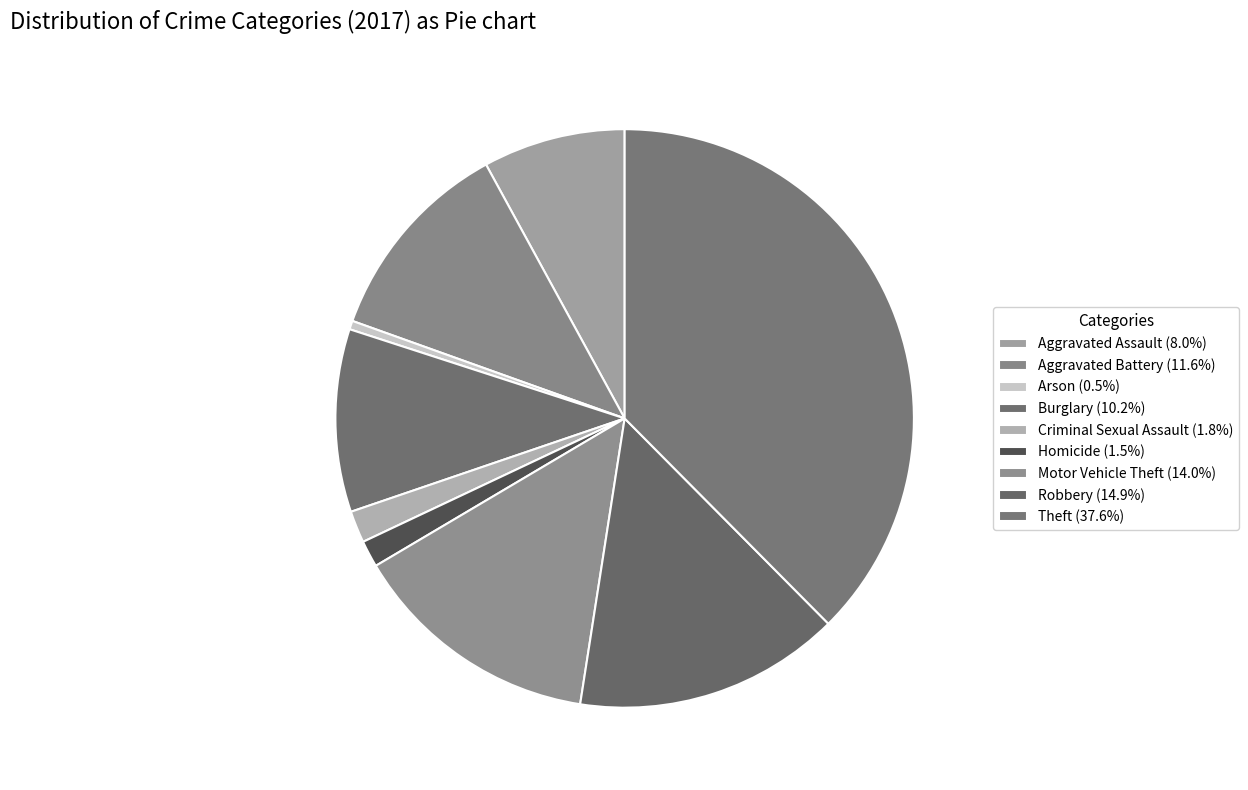

Which slice is the largest?

Theft